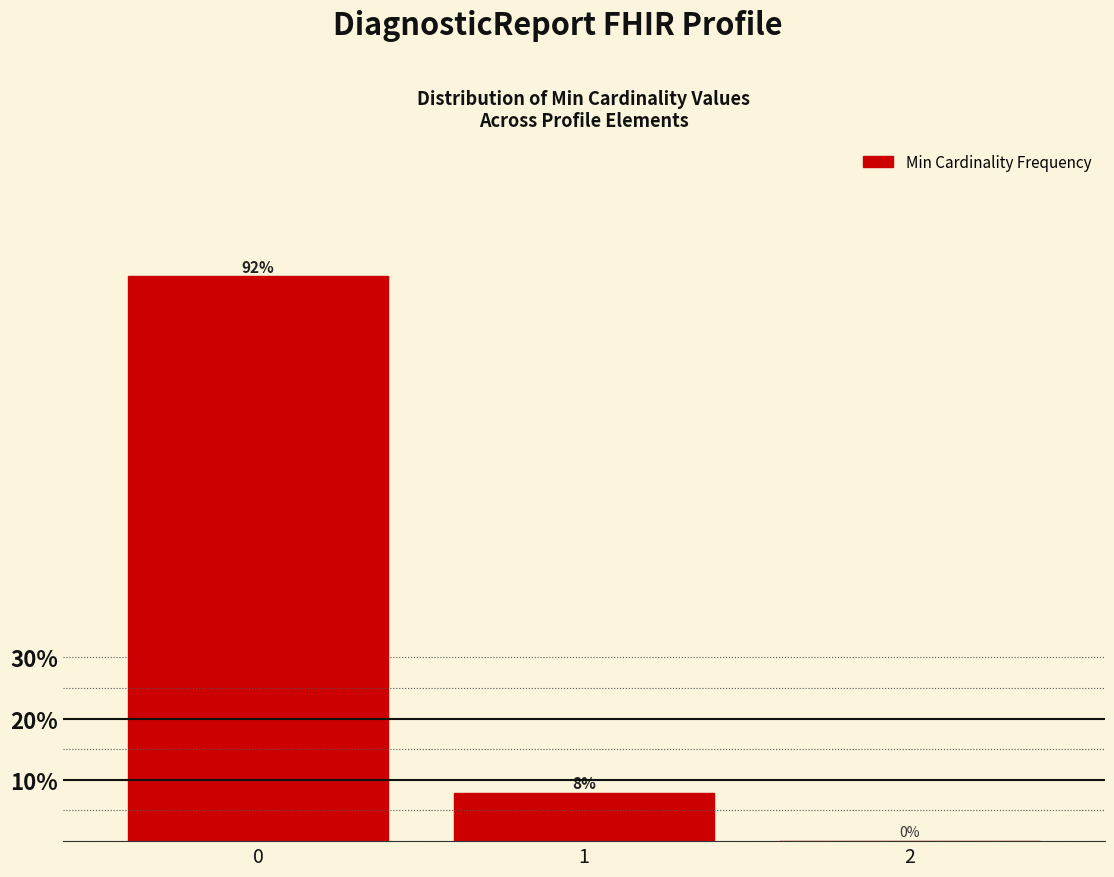

What is the maximum value shown in the chart?

92.1